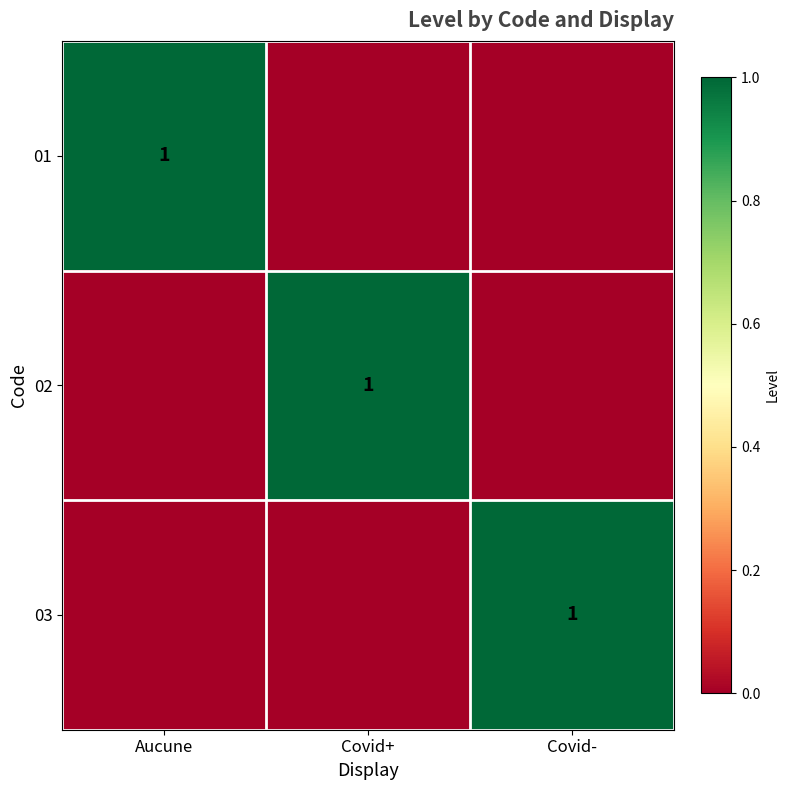

True or false: 01 has a value of 1 at Aucune.

True